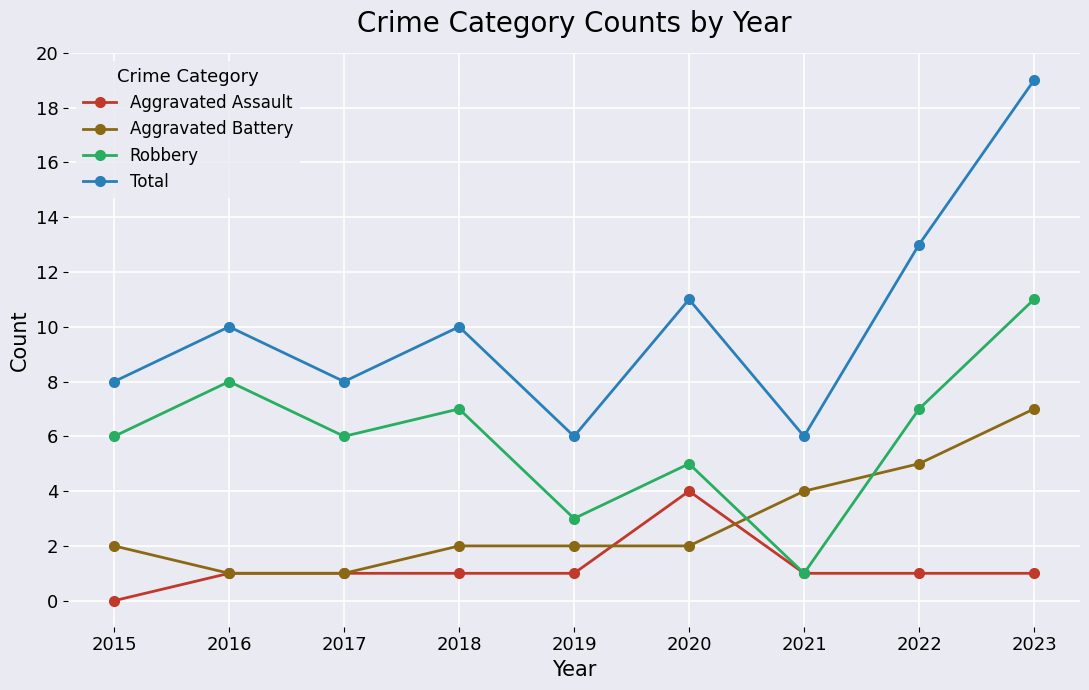

What is the difference between the highest and lowest values at 2017?

7